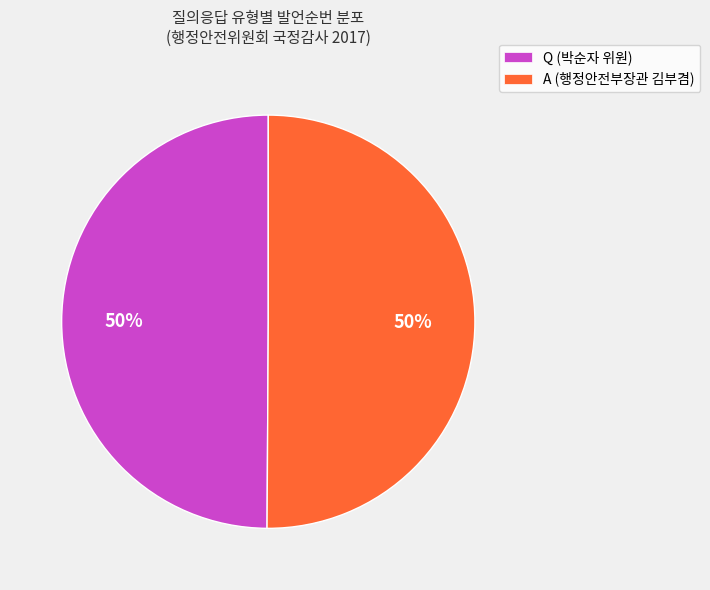

What percentage is the Q (박순자 위원) slice, to the nearest percent?

50%